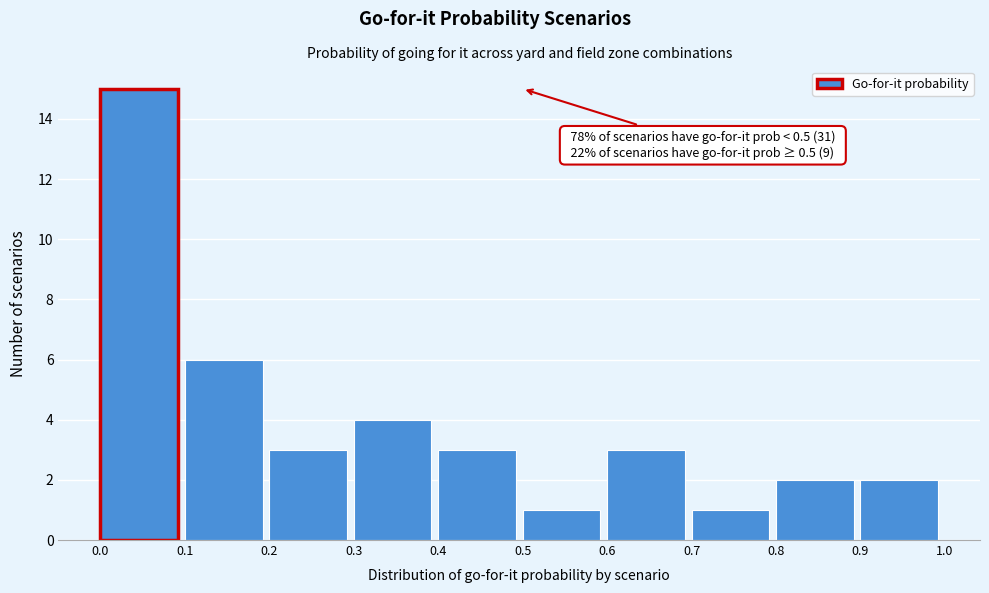

Over which range of the x-axis is the bar tallest?

0.0 to 0.1